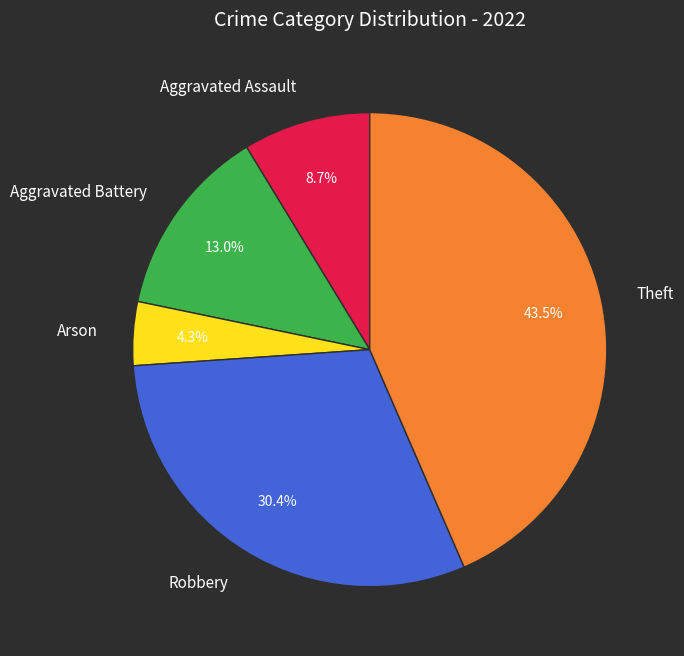

What is the ratio of the value at Arson to the value at Aggravated Battery?

0.3